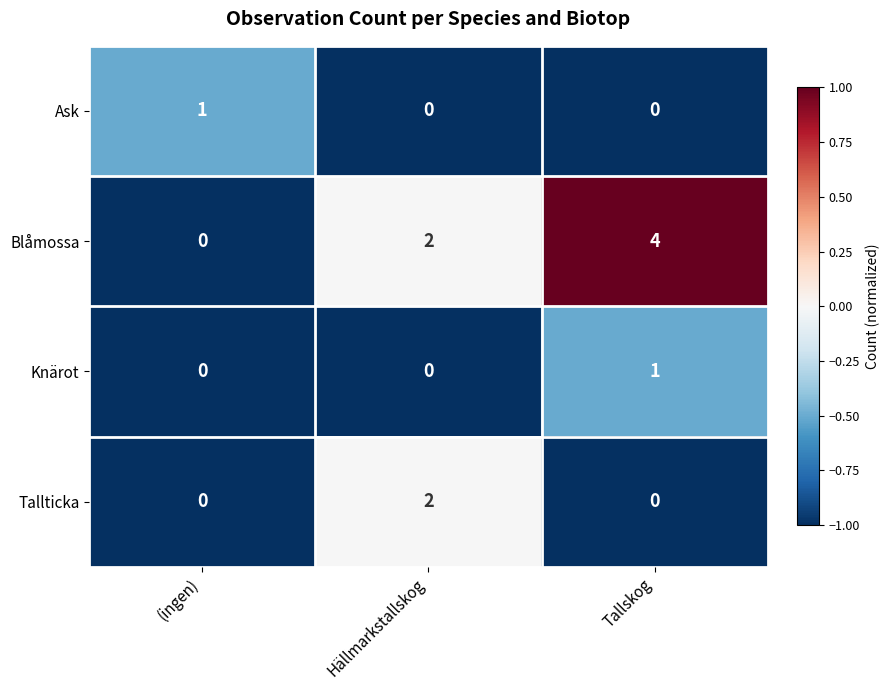

How many Tallticka values are between 0 and 2?

3